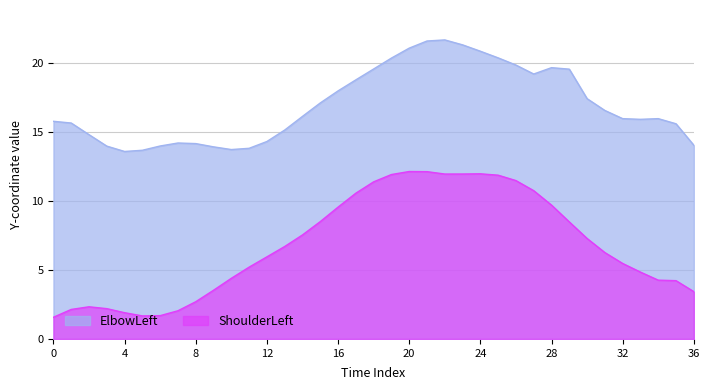

True or false: ShoulderLeft and ElbowLeft cross at least once.

False